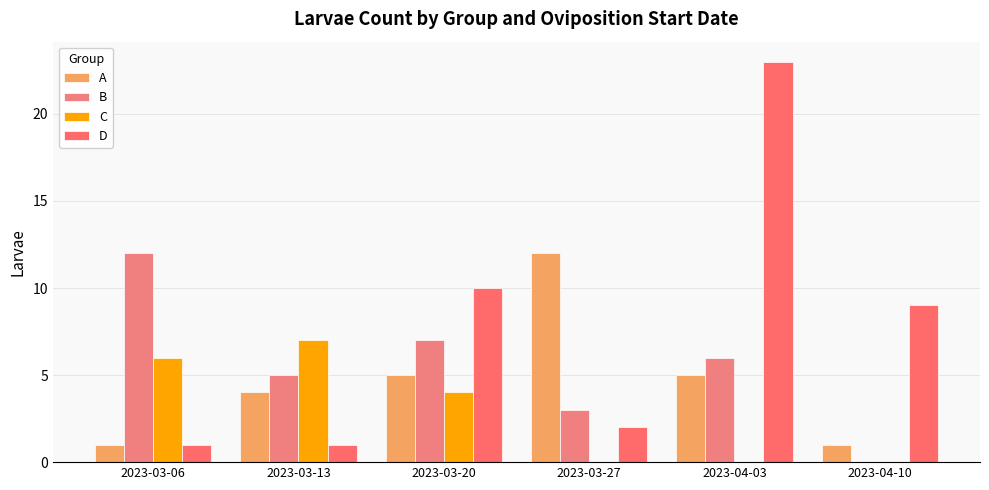

List the labels in order of A value, largest first.

2023-03-27, 2023-03-20, 2023-04-03, 2023-03-13, 2023-03-06, 2023-04-10